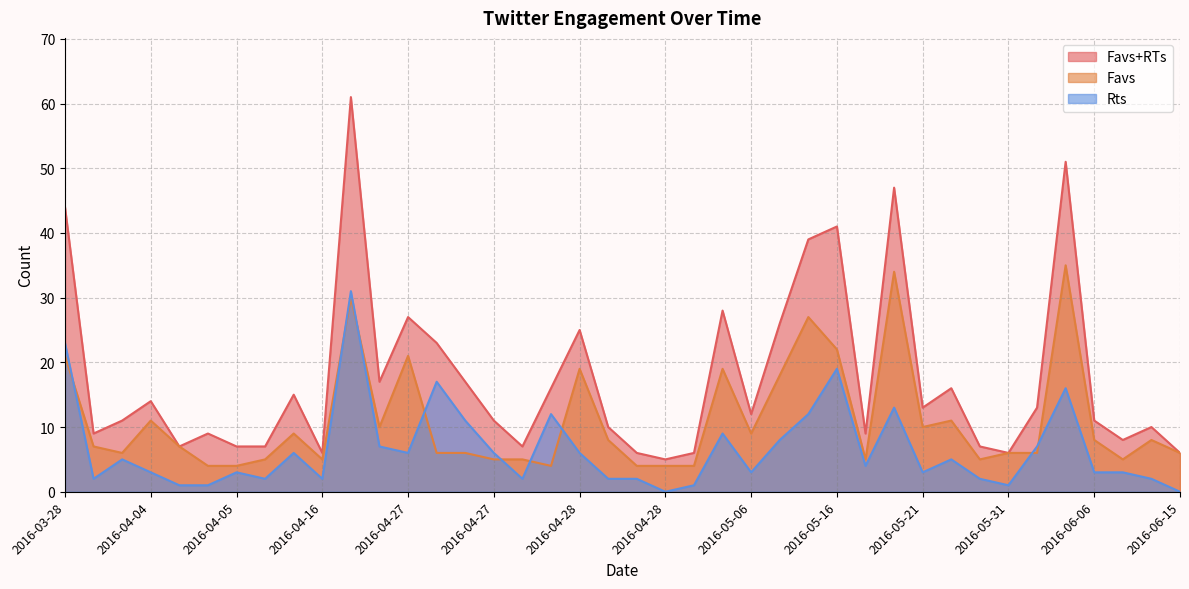

Which series has the largest total across all categories?

Favs+RTs